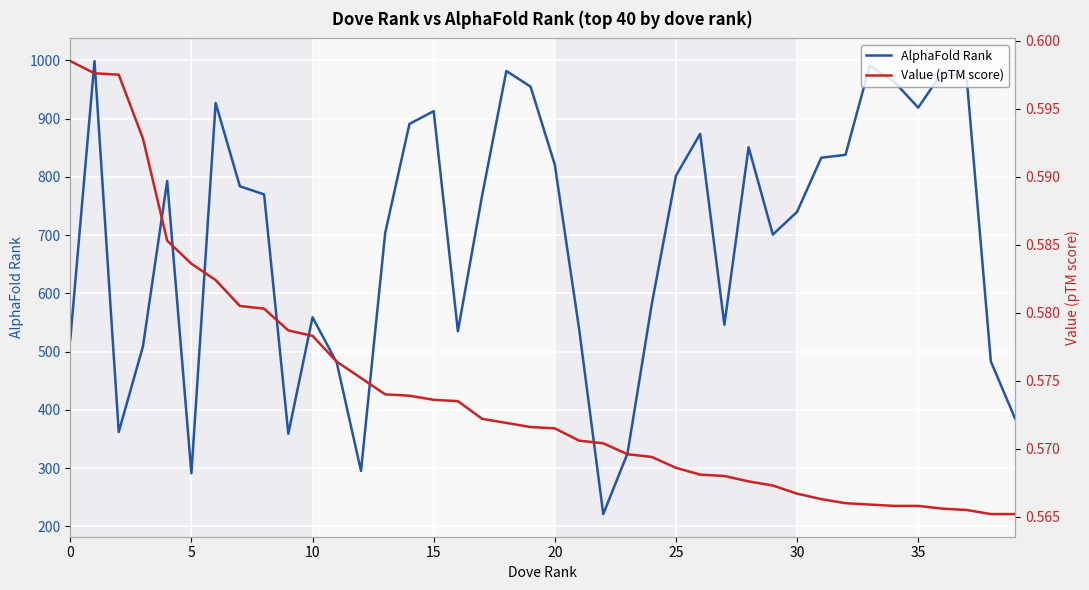

The AlphaFold Rank series shows 429 at 30. True or false?

False